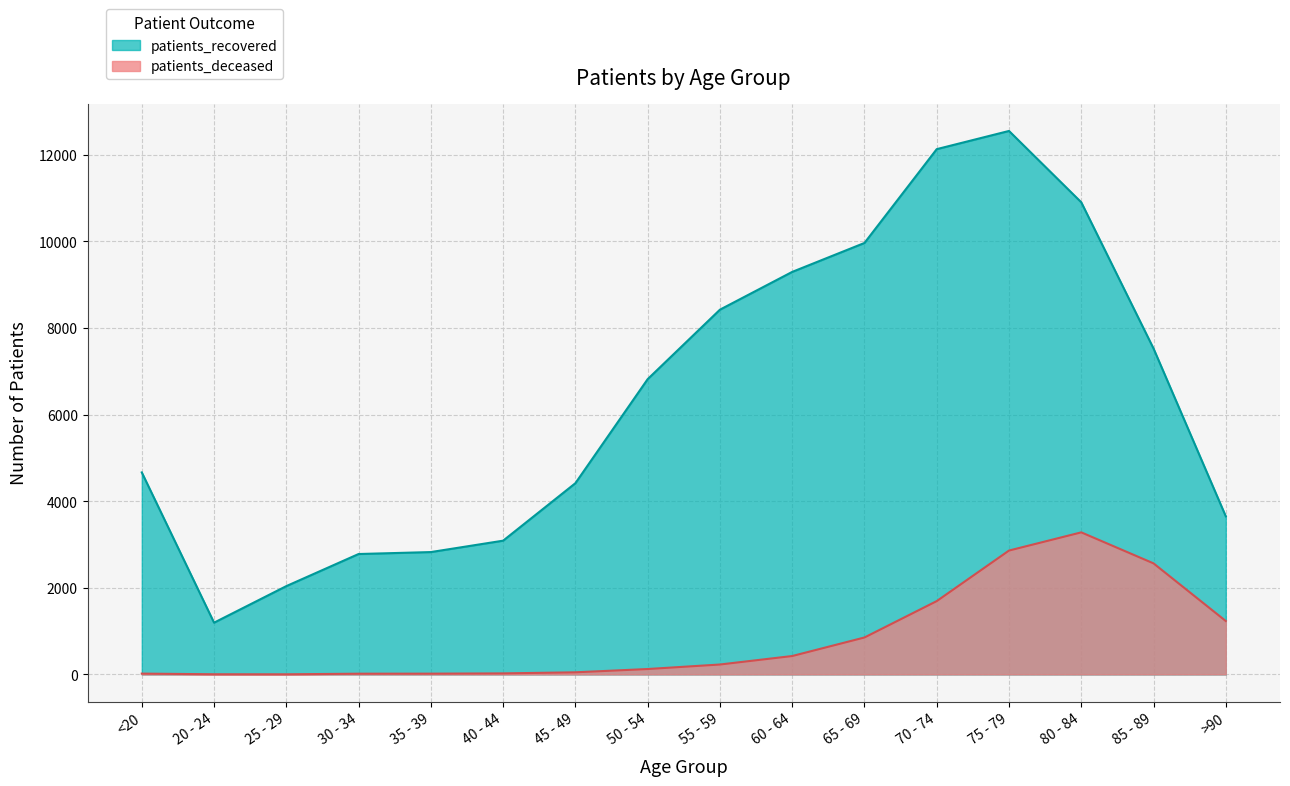

What is the label of the 2nd point from the right?

85 - 89